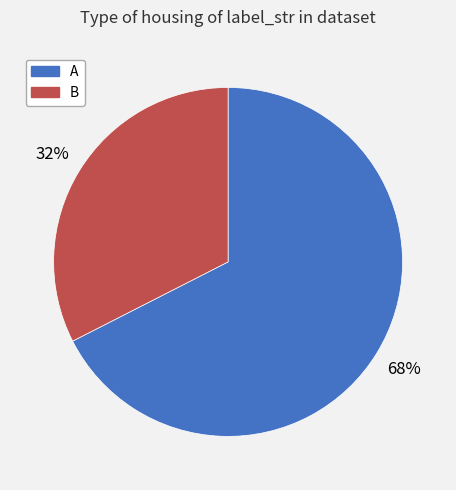

Which has a higher value, B or A?

A